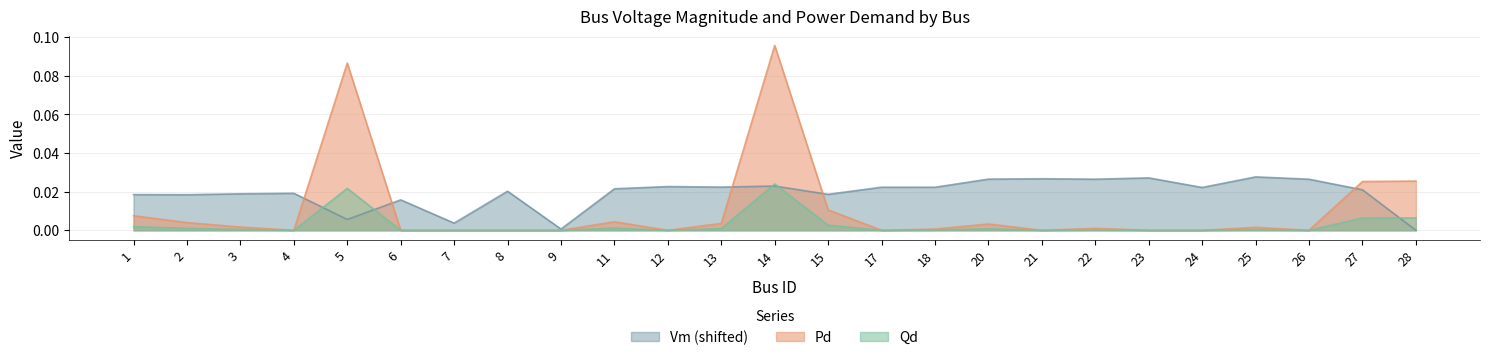

What are all the series names shown in the legend?

Vm (shifted), Pd, Qd